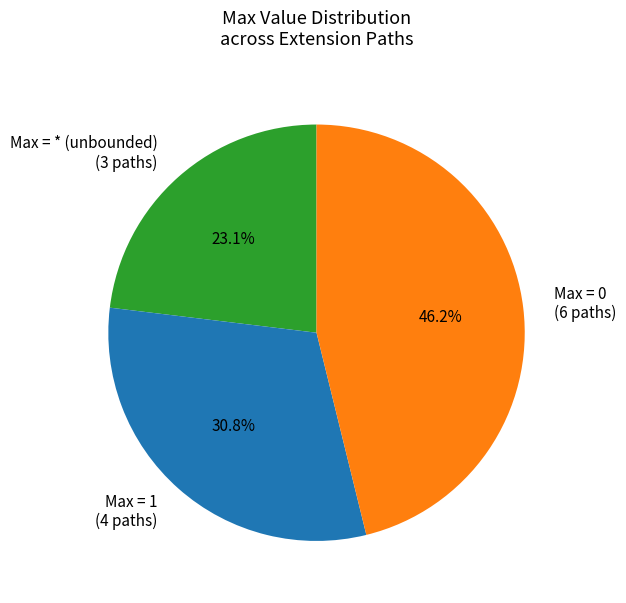

How many slices are in this pie chart?

3